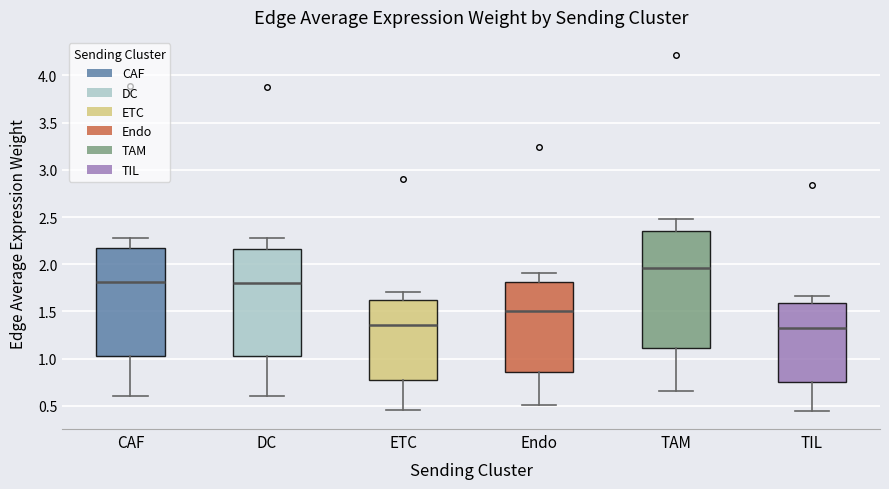

Which box is the tallest, from its lower edge to its upper edge?

TAM